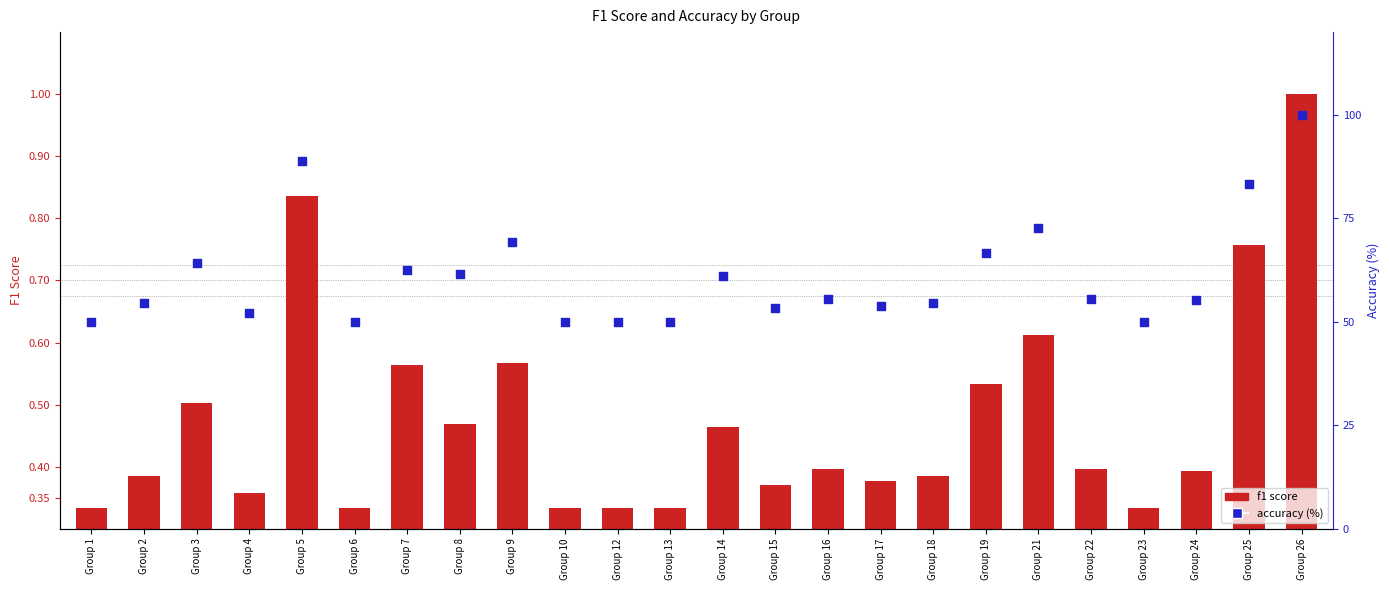

What is the total value across all series at Group 2?

54.9